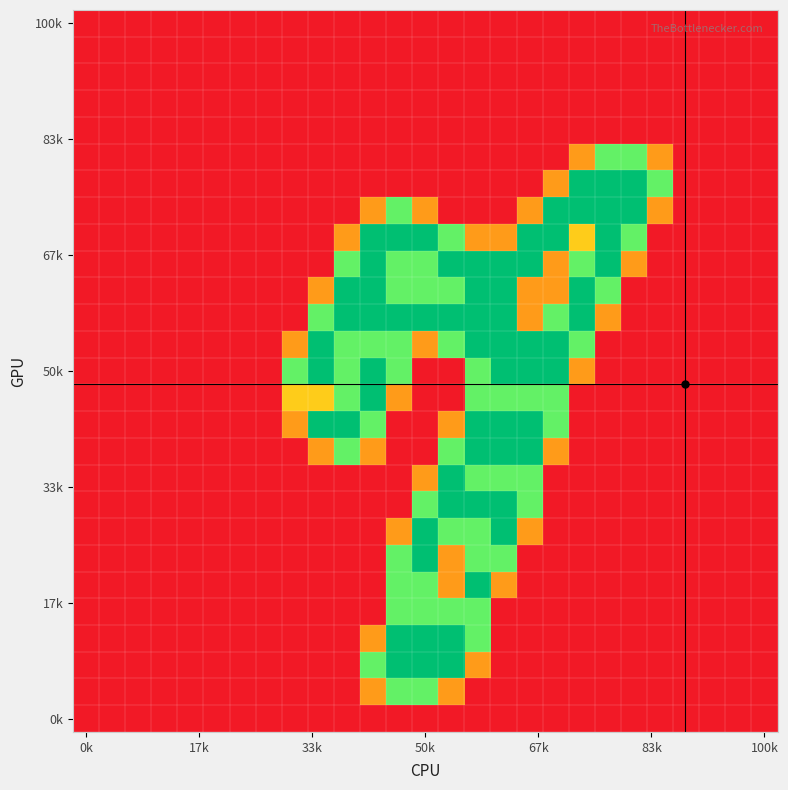

At how many categories does at least one series exceed 1?

15